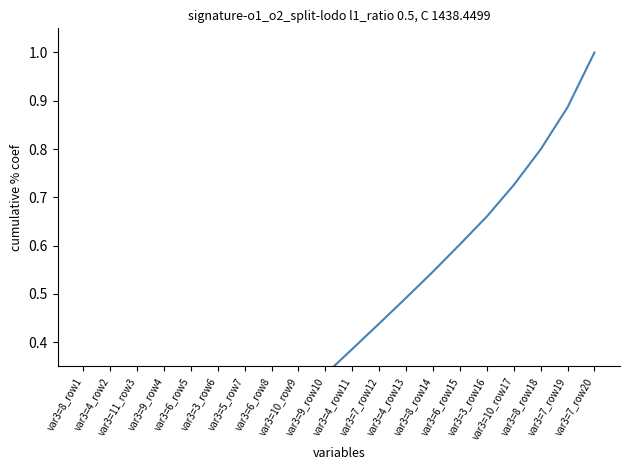

Reading left to right, extract all data points from this chart.

0.0	0.0	0.1	0.1	0.1	0.2	0.2	0.2	0.3	0.3	0.4	0.4	0.5	0.5	0.6	0.7	0.7	0.8	0.9	1.0